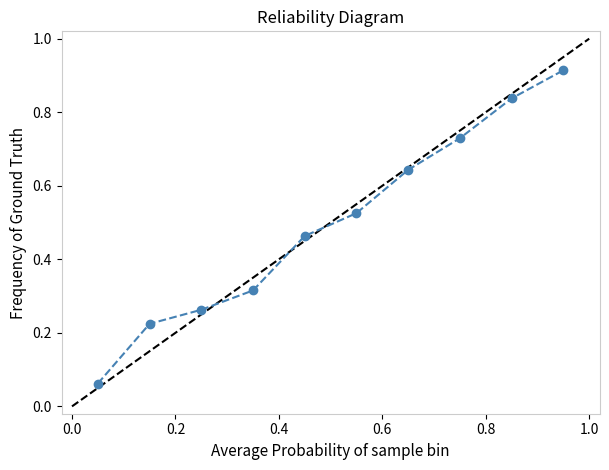

True or false: there are more than 2 points higher than both neighbors.

False